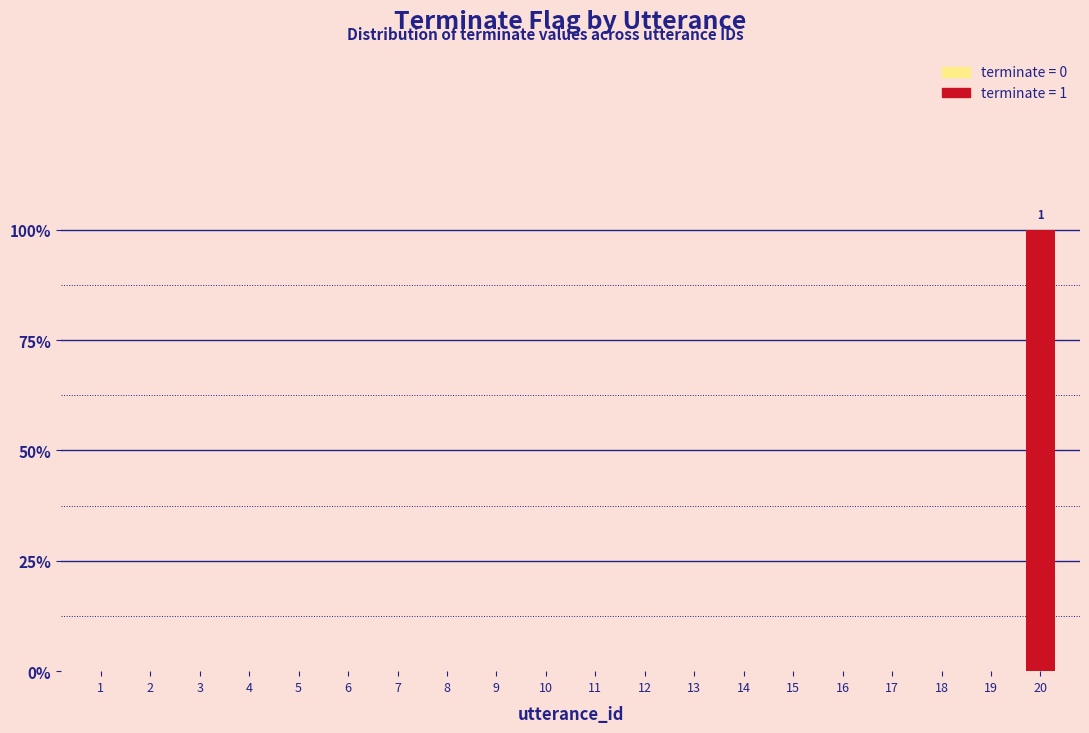

List the labels in order of value, smallest first.

1, 2, 3, 4, 5, 6, 7, 8, 9, 10, 11, 12, 13, 14, 15, 16, 17, 18, 19, 20